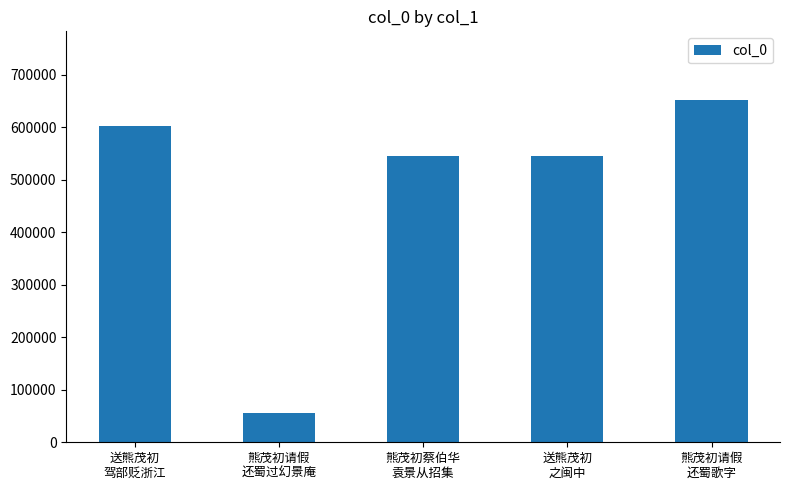

Is it true that the value at 熊茂初蔡伯华
袁景从招集 is 814978?

False